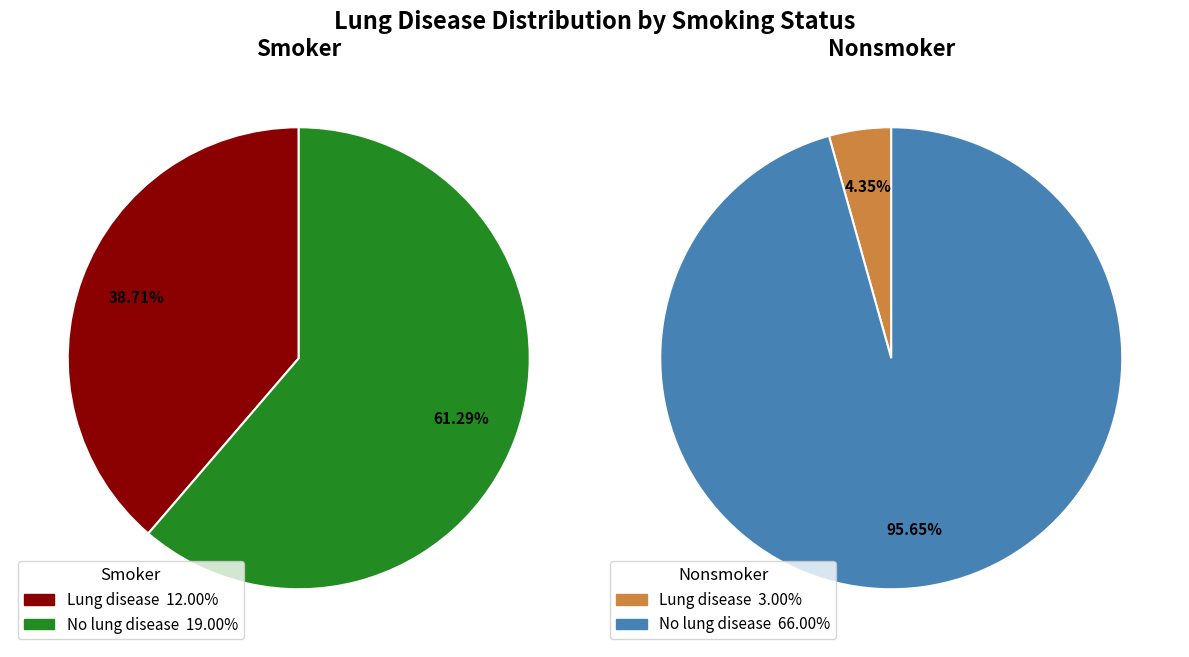

Count the number of slices in the pie.

2